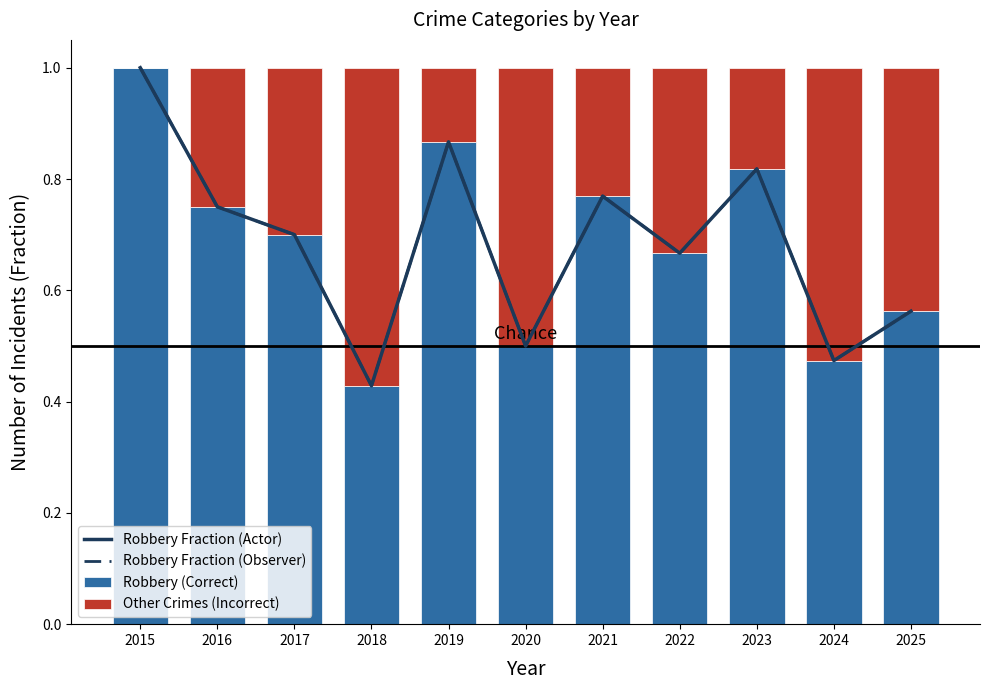

What is the difference between the Robbery Fraction (Actor) values at 2022 and 2025?

0.1